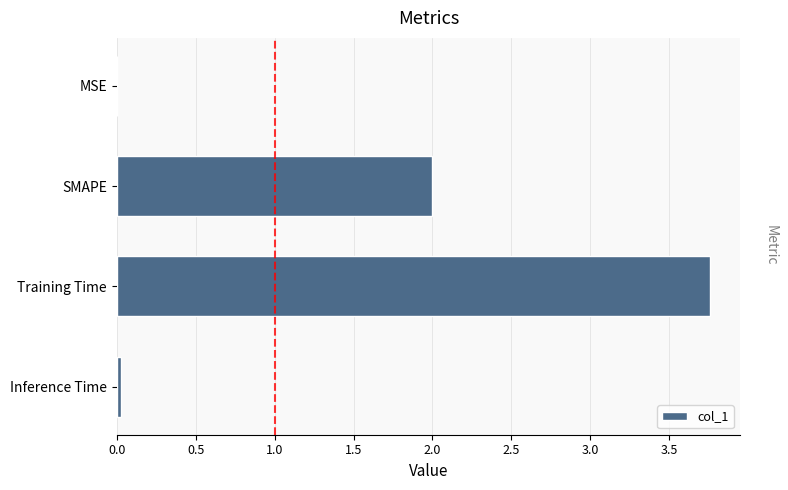

At which category does the chart reach its peak across all series?

Training Time